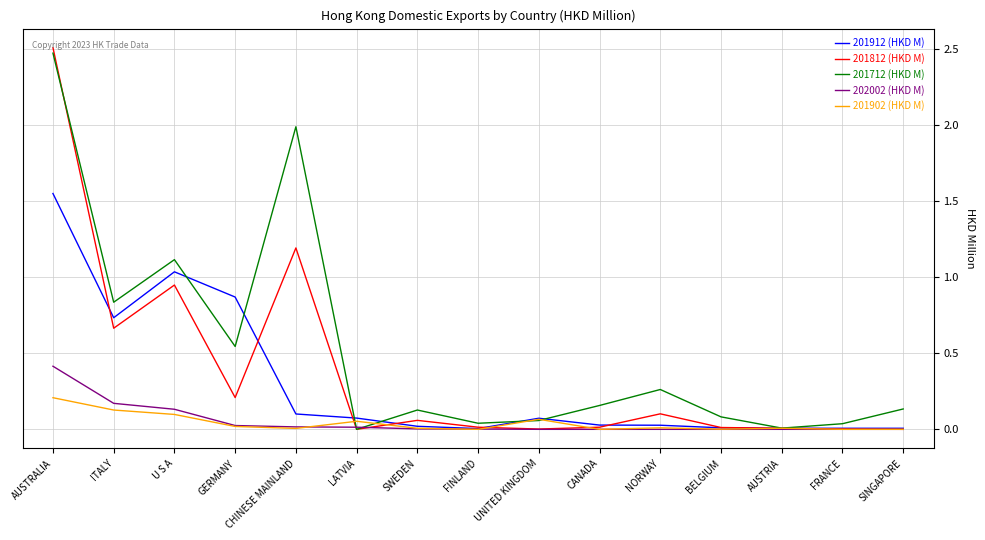

True or false: 201902 (HKD M) has a value of 0.1 at UNITED KINGDOM.

True